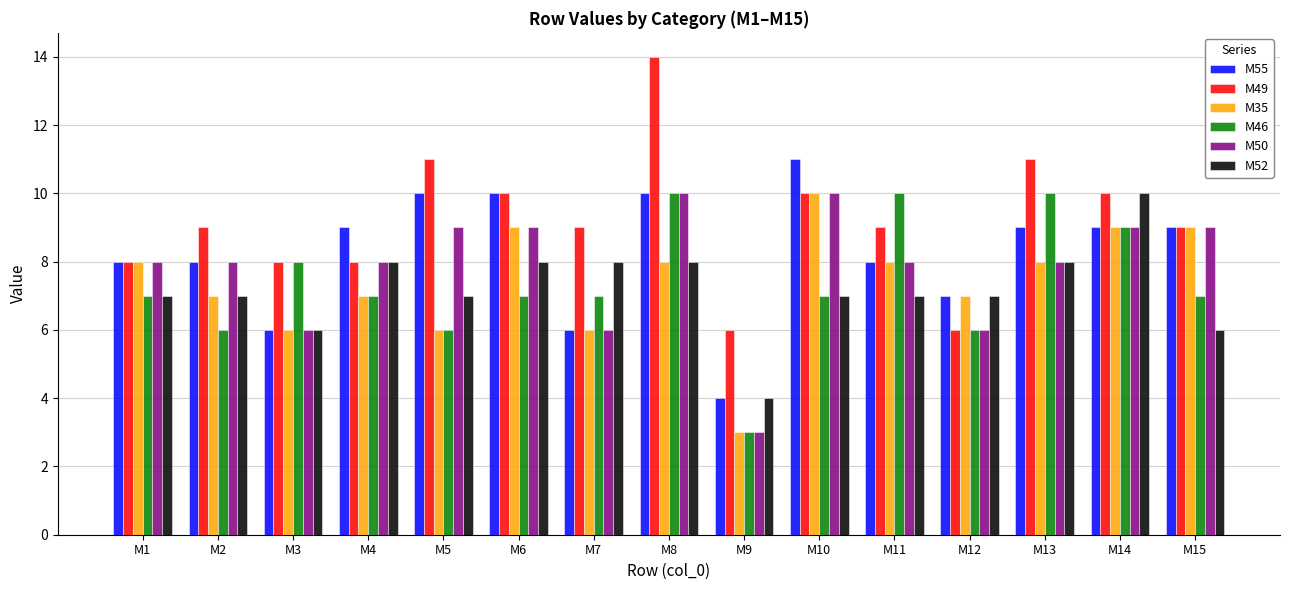

How many groups of bars are there?

15